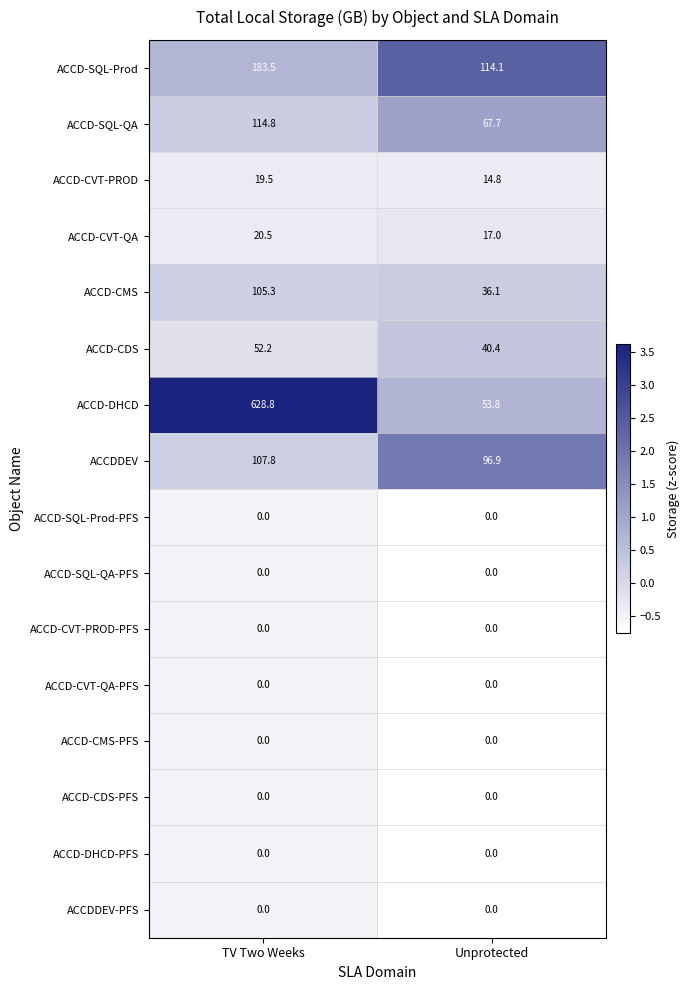

What is the difference between the ACCDDEV values at TV Two Weeks and Unprotected?

10.9